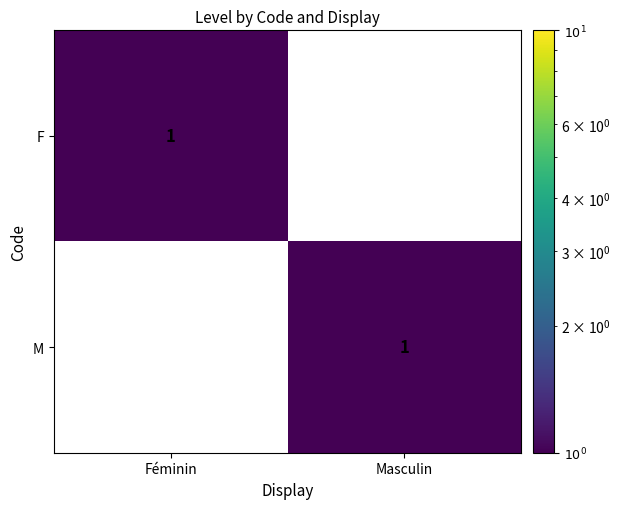

Is it true that F equals 1 at Féminin?

True